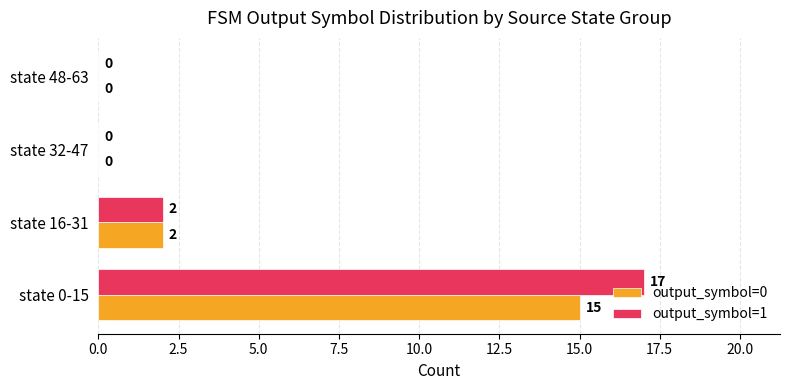

Where is output_symbol=0 nearest to the value 7?

state 16-31